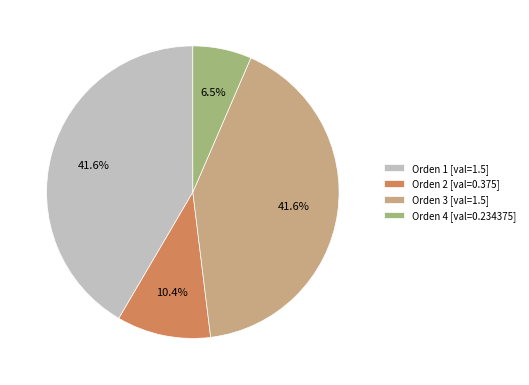

Is the sum of Orden 3 [val=1.5] and Orden 1 [val=1.5] greater than half?

Yes